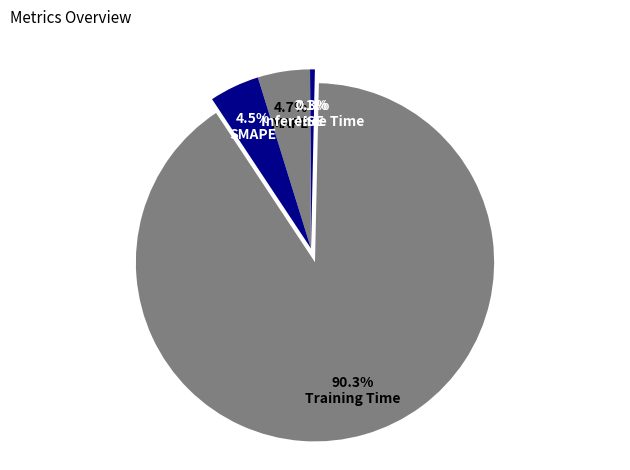

How many slices are in this pie chart?

5